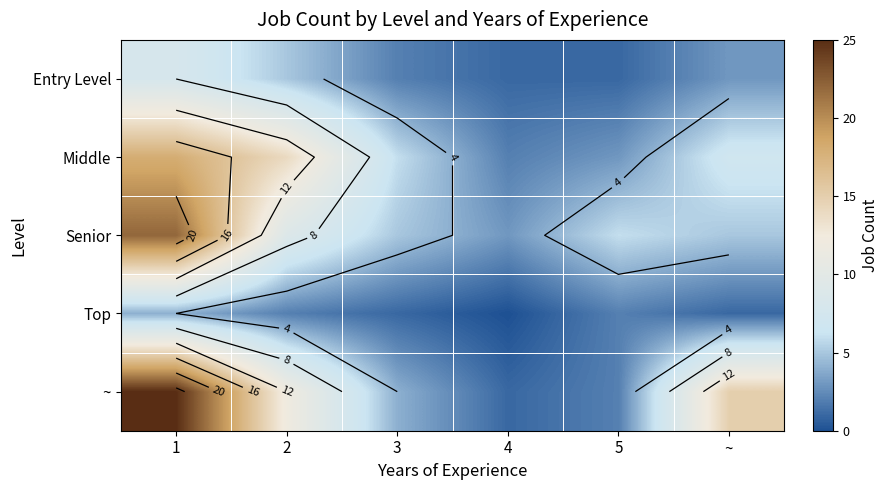

What is the spread (max minus min) of values at 3?

5